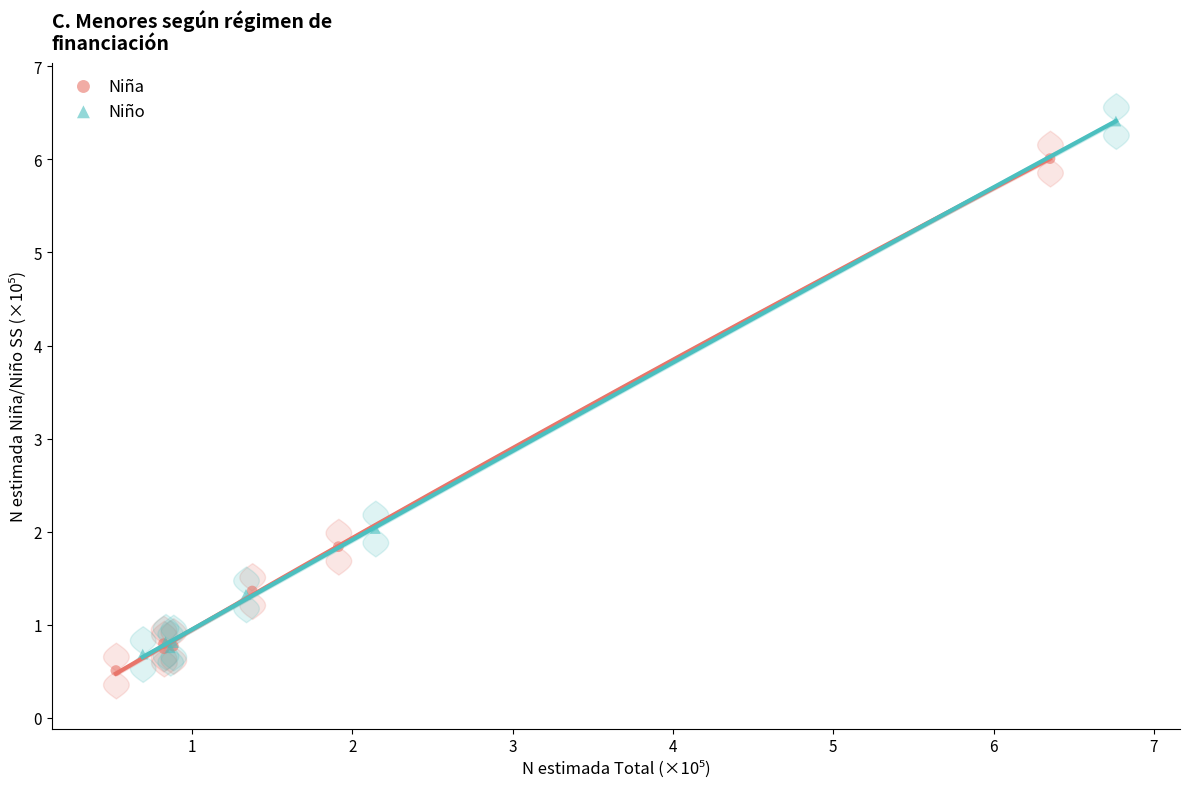

What are all the series names shown in the legend?

Niña, Niño